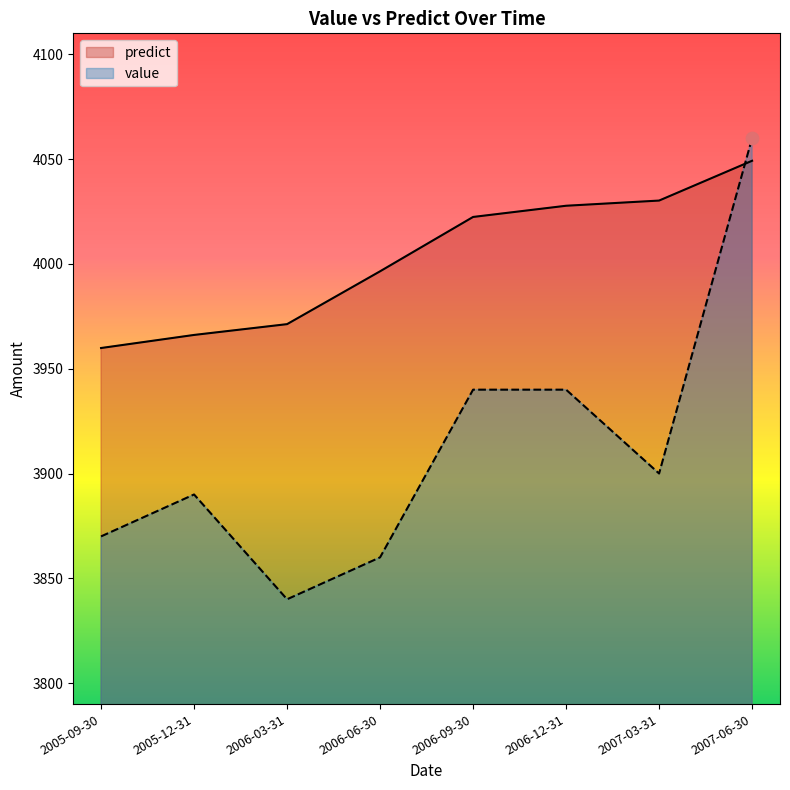

What are all the series names shown in the legend?

predict, value